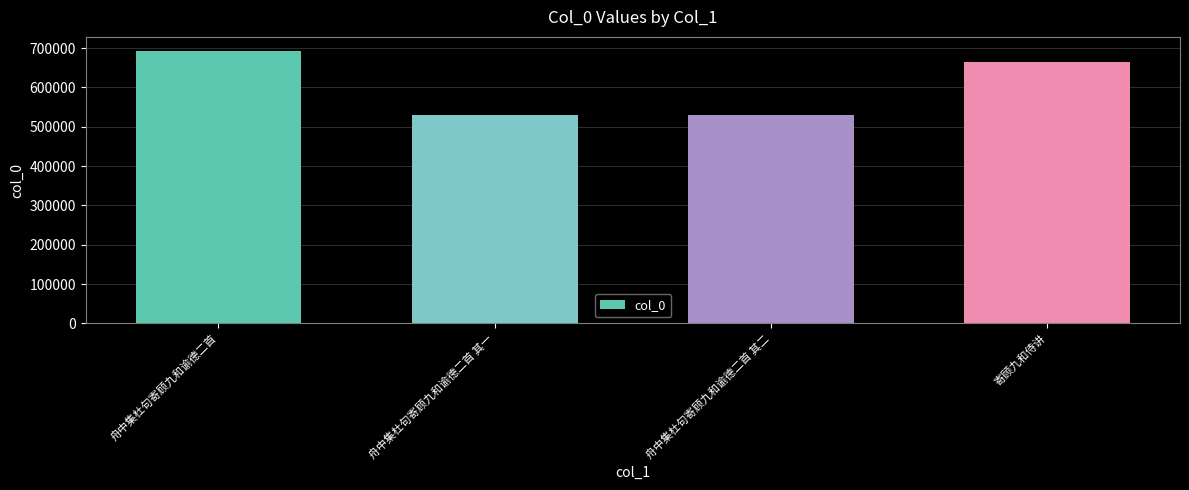

How many bars are there in total?

4